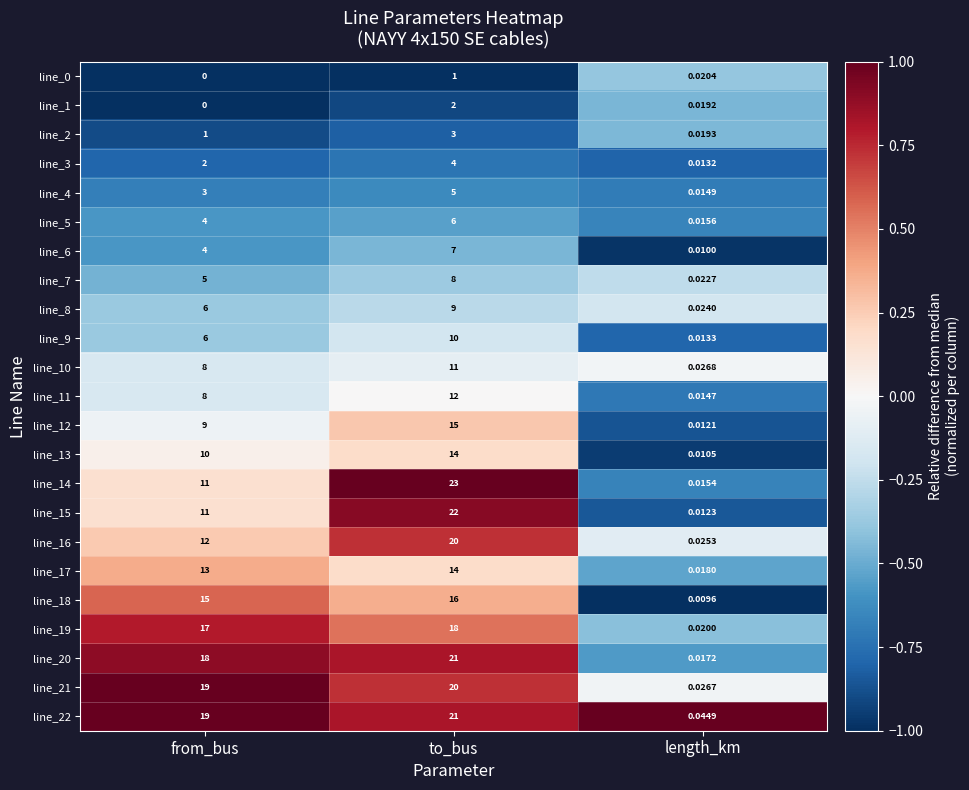

Rank the categories by line_20 value from lowest to highest.

length_km, from_bus, to_bus